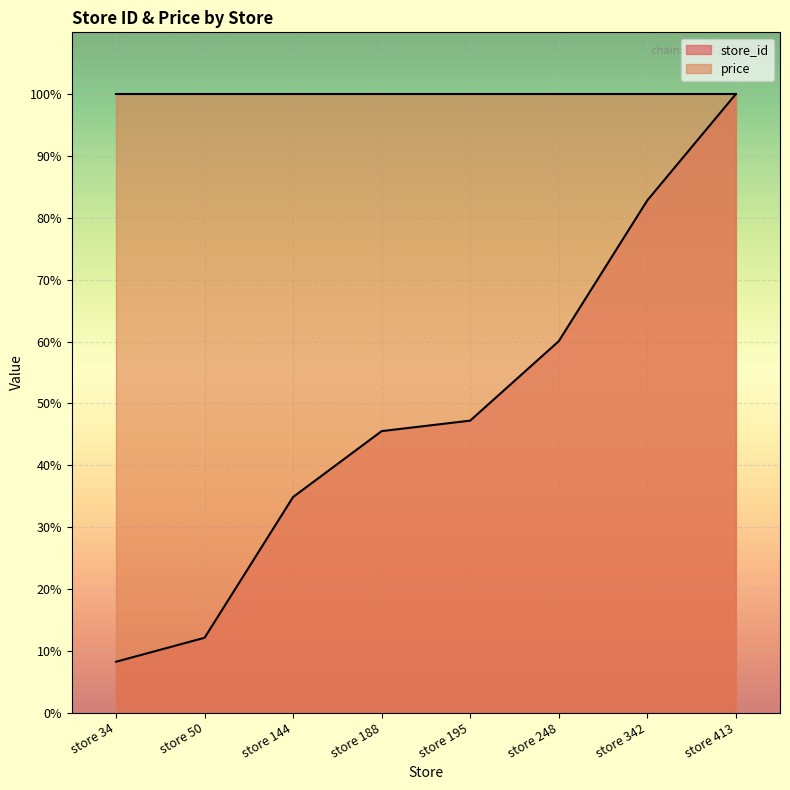

List the labels in order of value, largest first.

store 413, store 342, store 248, store 195, store 188, store 144, store 50, store 34